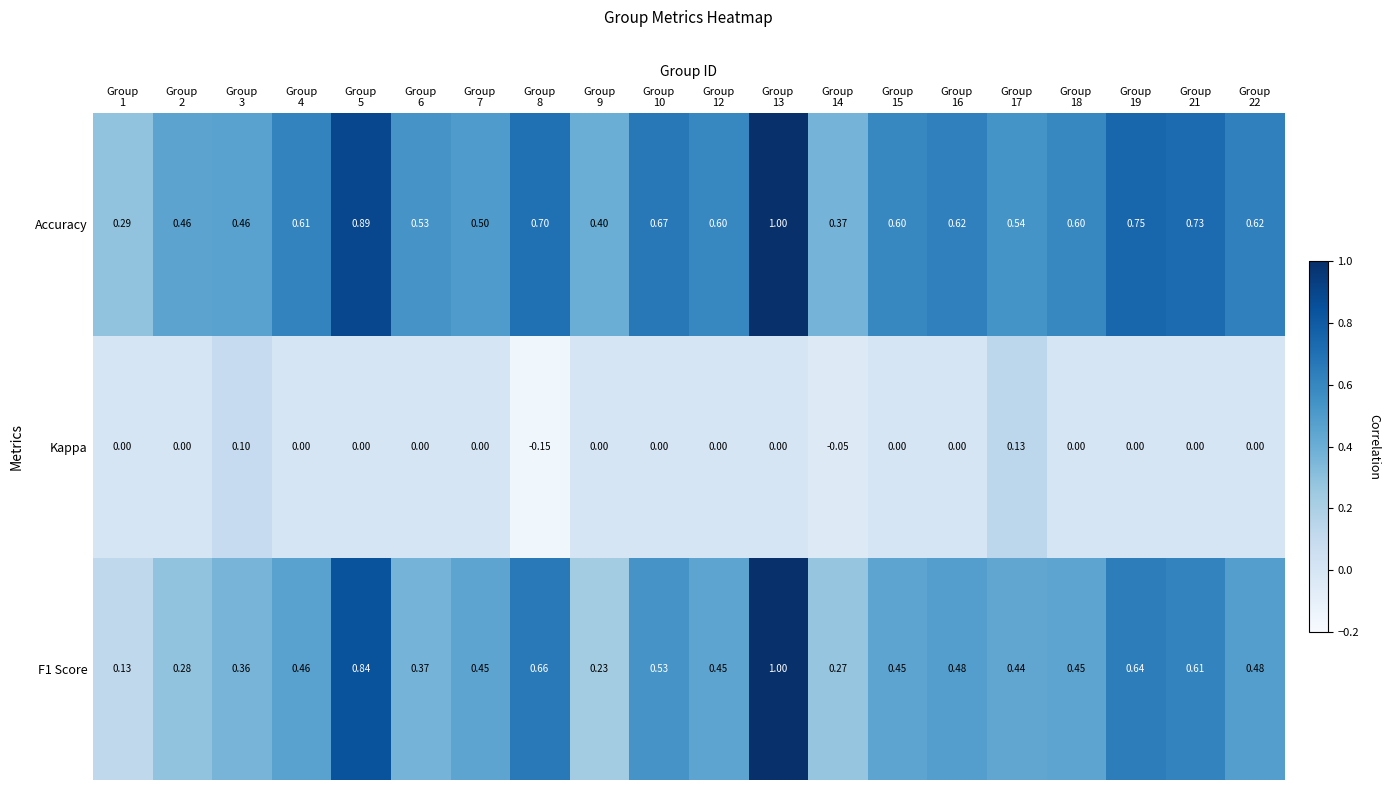

At how many categories does at least one series exceed 0?

20